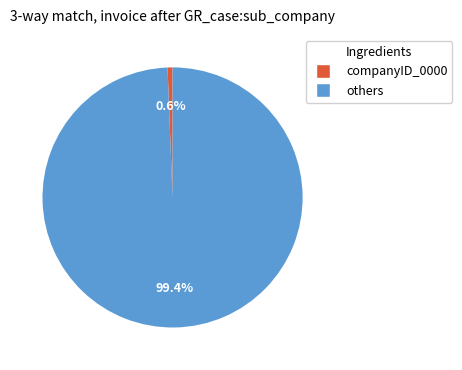

Between others and companyID_0000, which is larger?

others